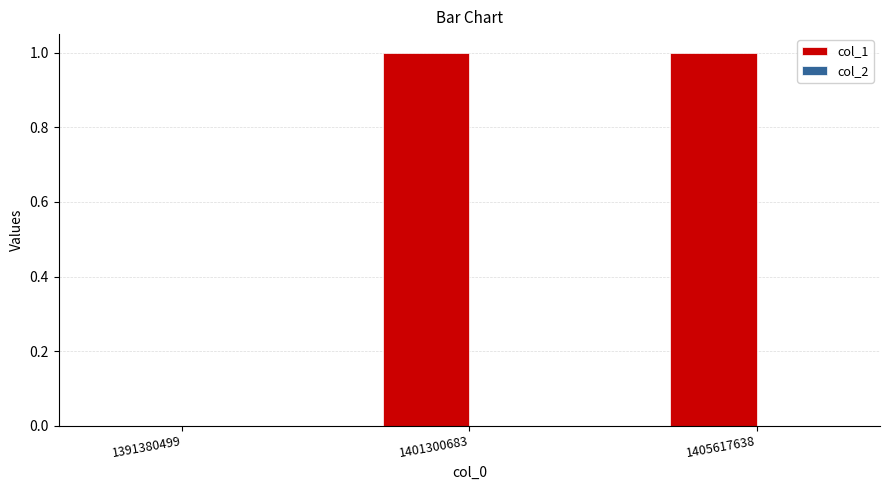

What is the change in value from 1391380499 to 1401300683?

+1